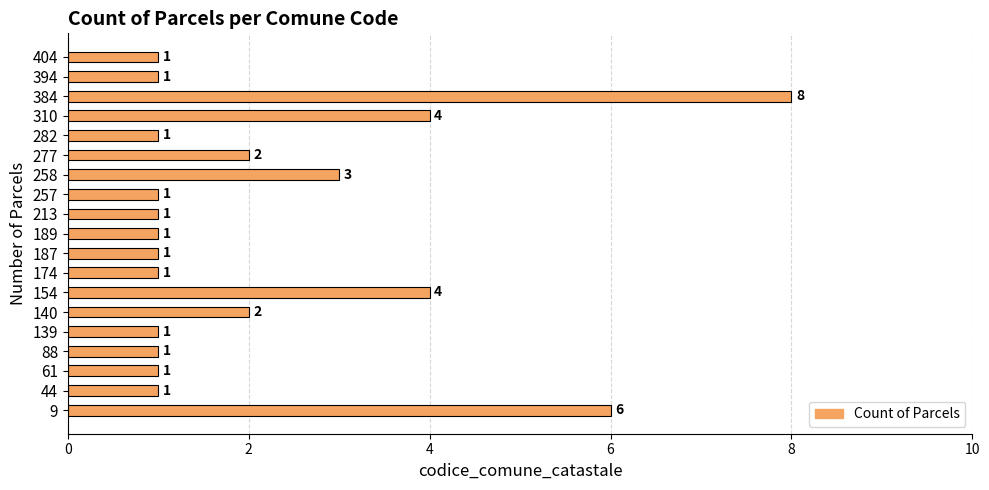

Are the bars grouped side by side (vs. stacked)?

No